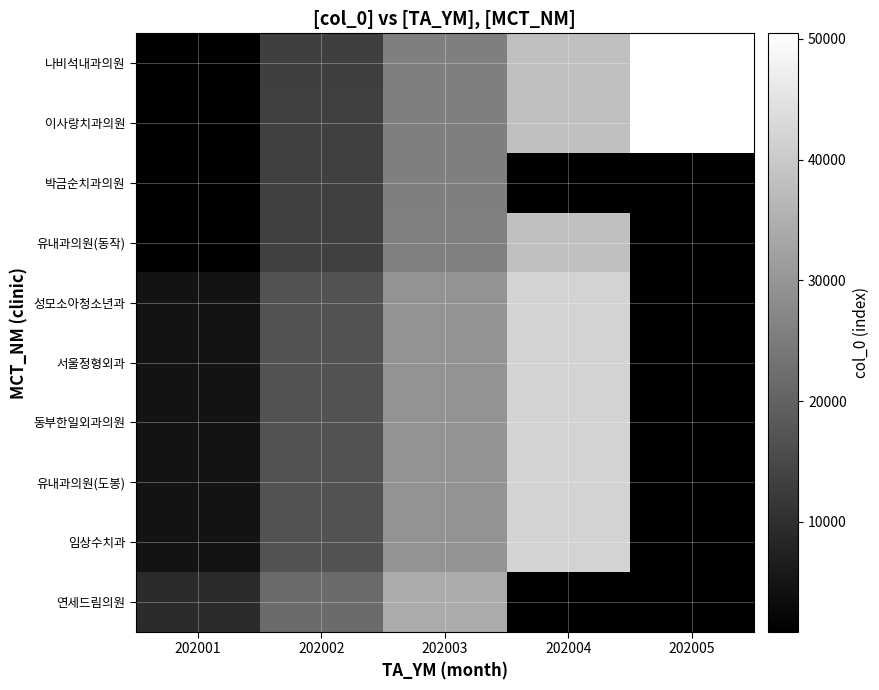

Which has a higher value, 202001 or 202004?

202004